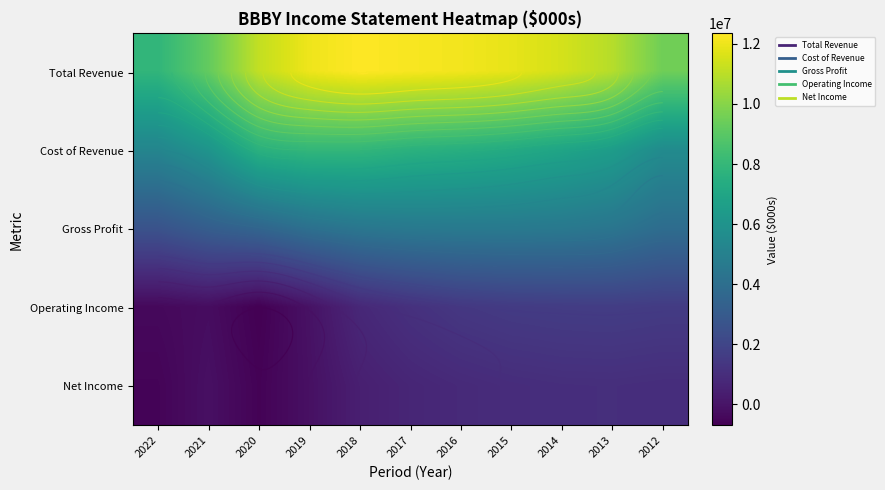

What is the difference between the maximum and minimum values in the Operating Income series?

2338300